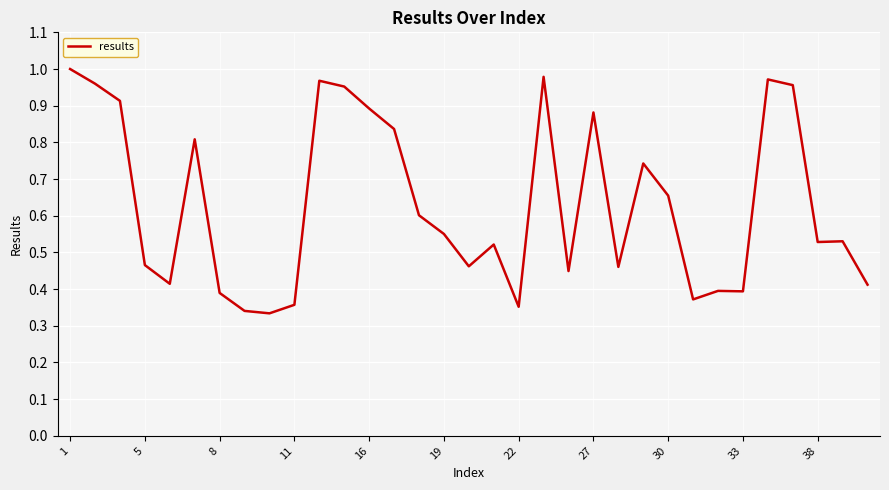

Is this an area chart (filled region under the line)?

No